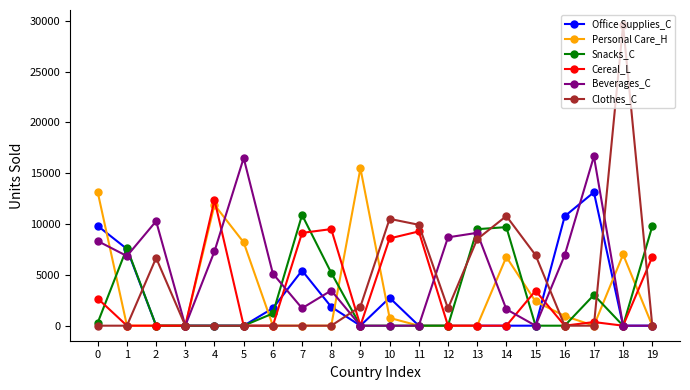

Between 3 and 11, which series saw the biggest shift?

Clothes_C